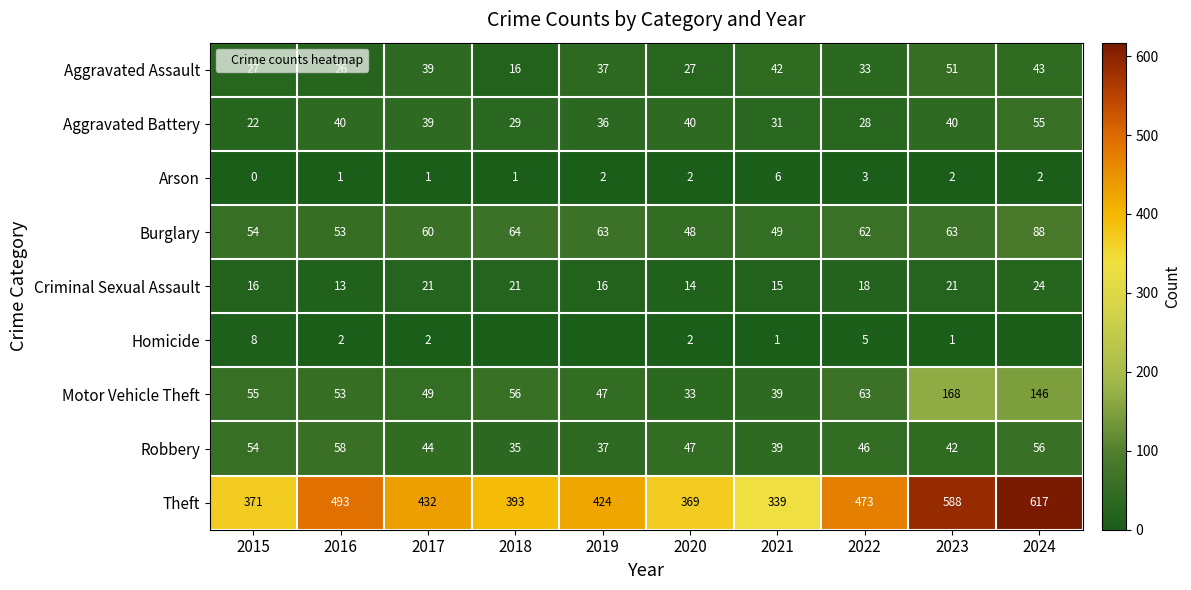

The value of Criminal Sexual Assault at 2018 is 33. True or false?

False